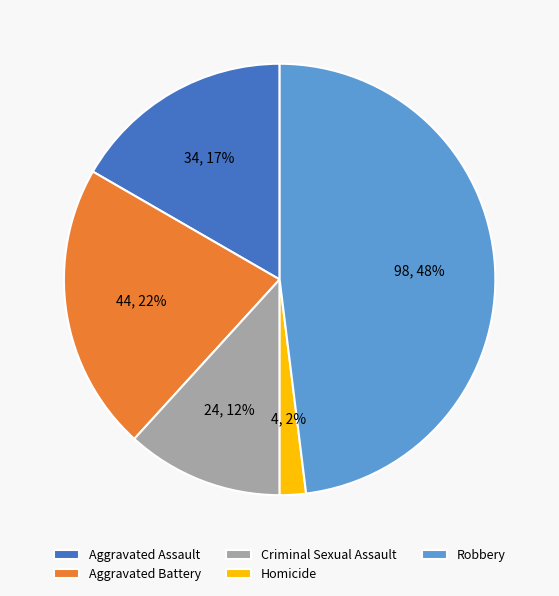

Which has a higher value, Aggravated Battery or Homicide?

Aggravated Battery